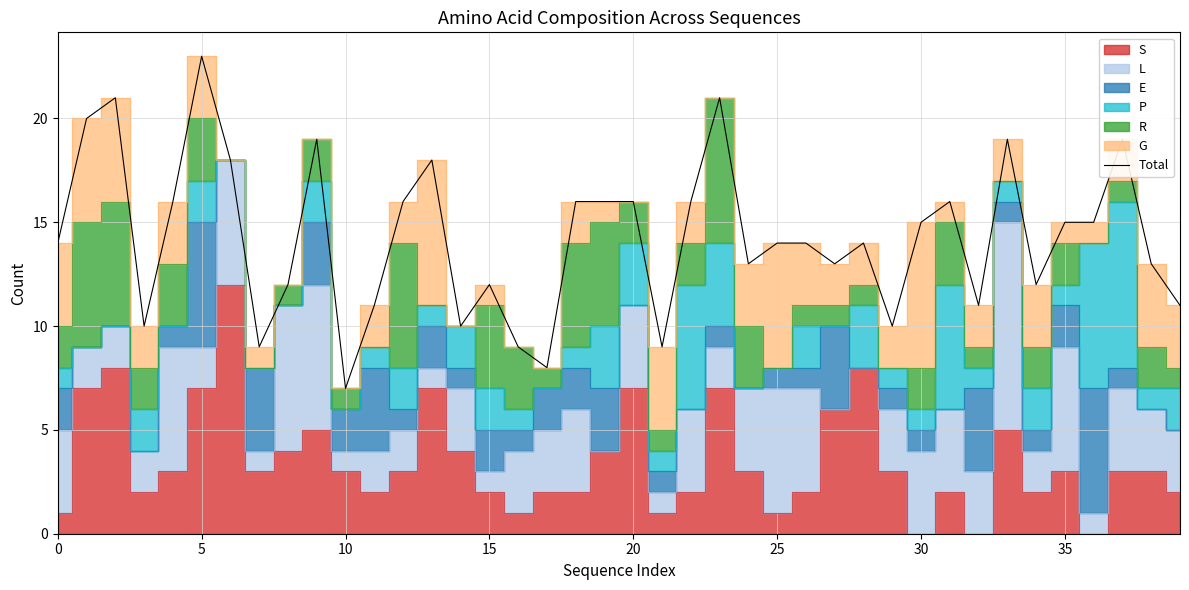

Which label corresponds to the smallest value in the chart?

10